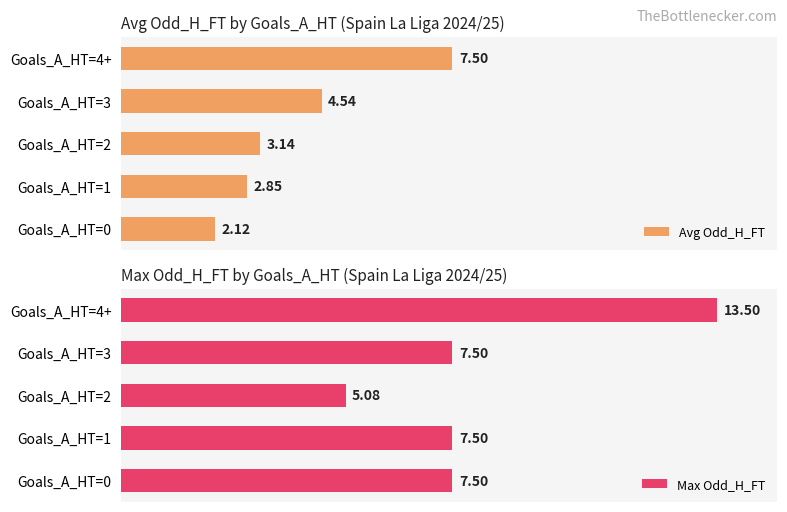

Rank the categories by Avg Odd_H_FT value from highest to lowest.

Goals_A_HT=4+, Goals_A_HT=3, Goals_A_HT=2, Goals_A_HT=1, Goals_A_HT=0